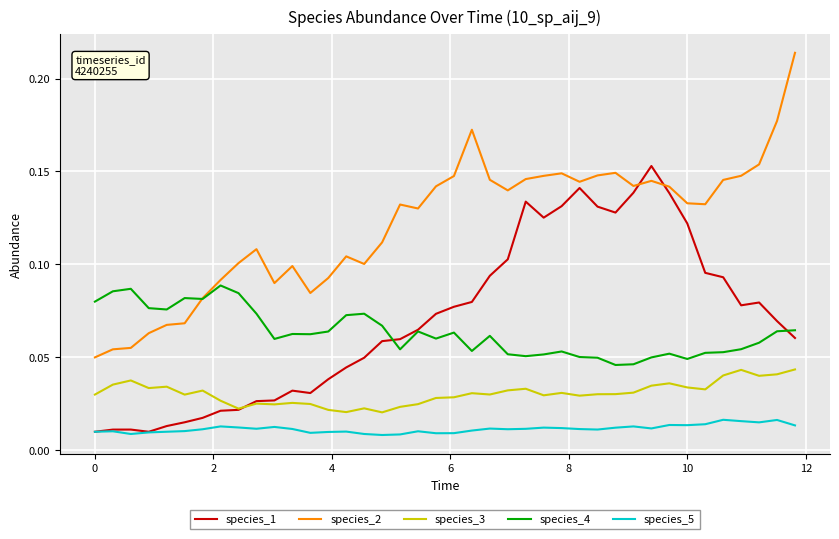

Rank the series by their maximum value, from highest to lowest.

species_2, species_1, species_4, species_3, species_5